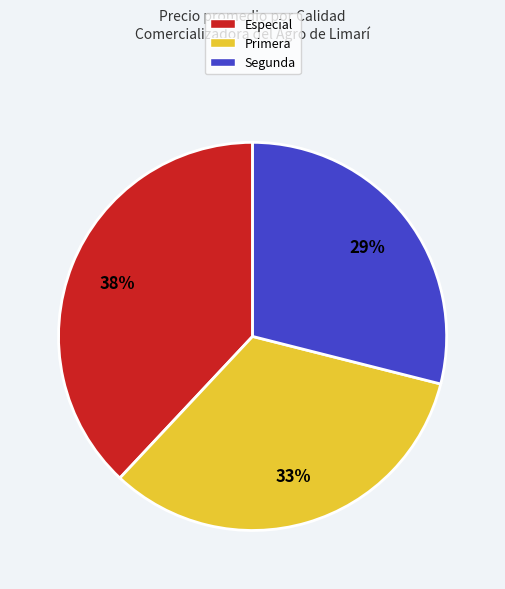

What is the smallest slice in the pie chart?

Segunda